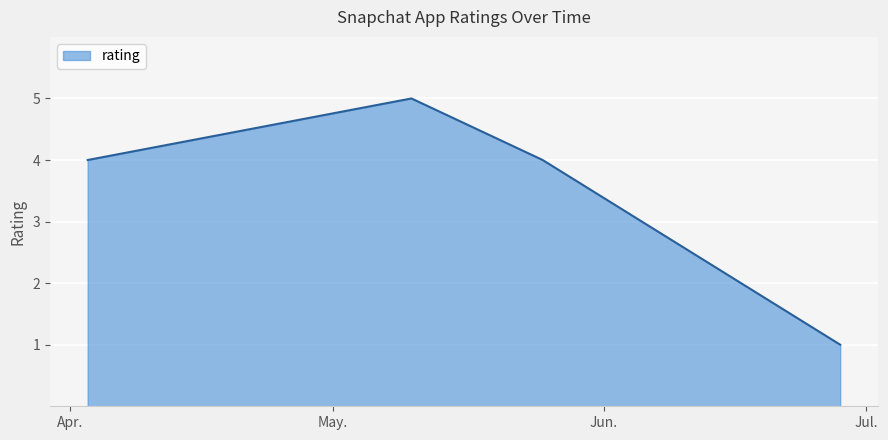

What is the greatest value displayed?

5